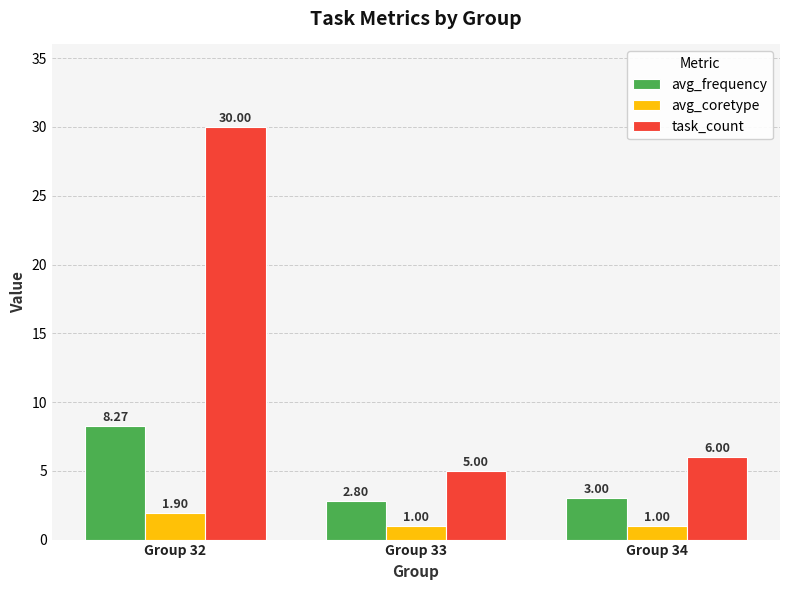

Which series has the largest range (max minus min)?

task_count